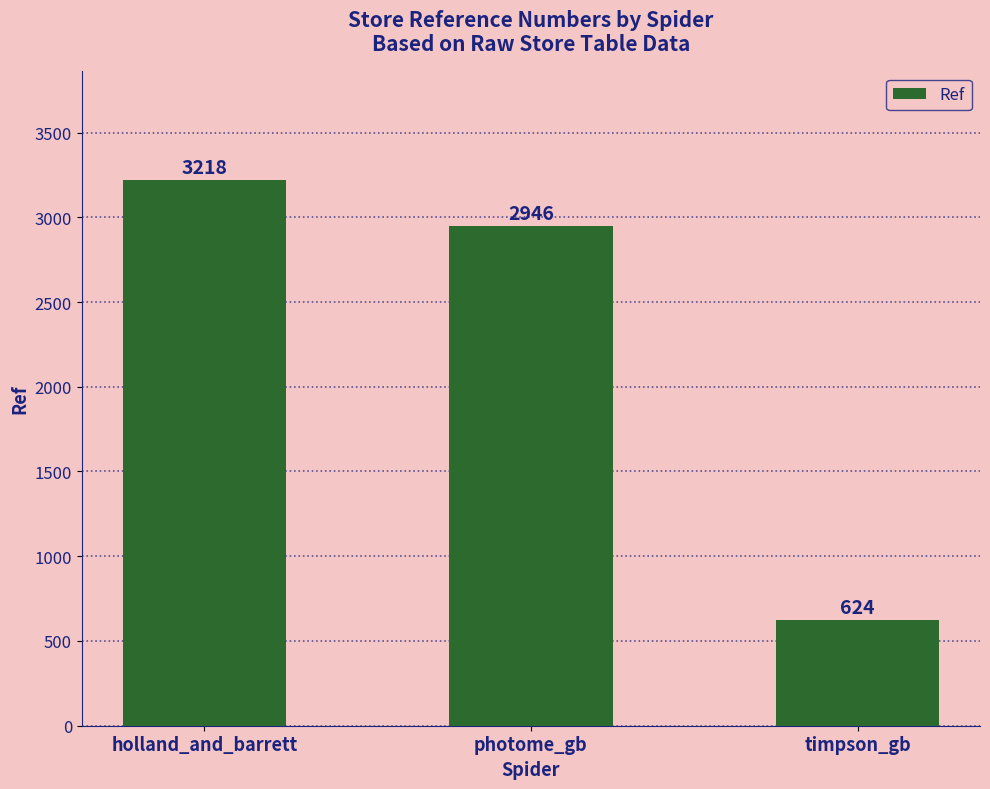

Reading right to left, transcribe all the data shown in this chart.

624	2946	3218